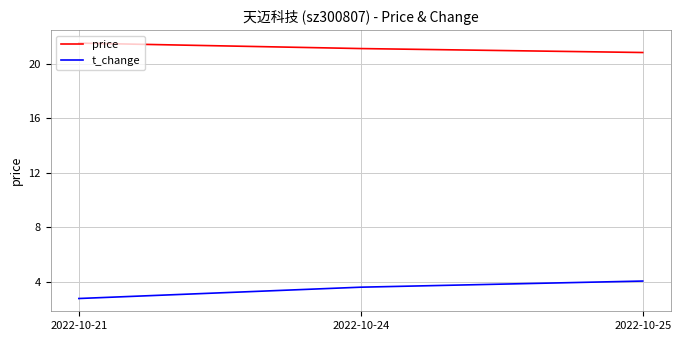

Which series has the largest range (max minus min)?

t_change